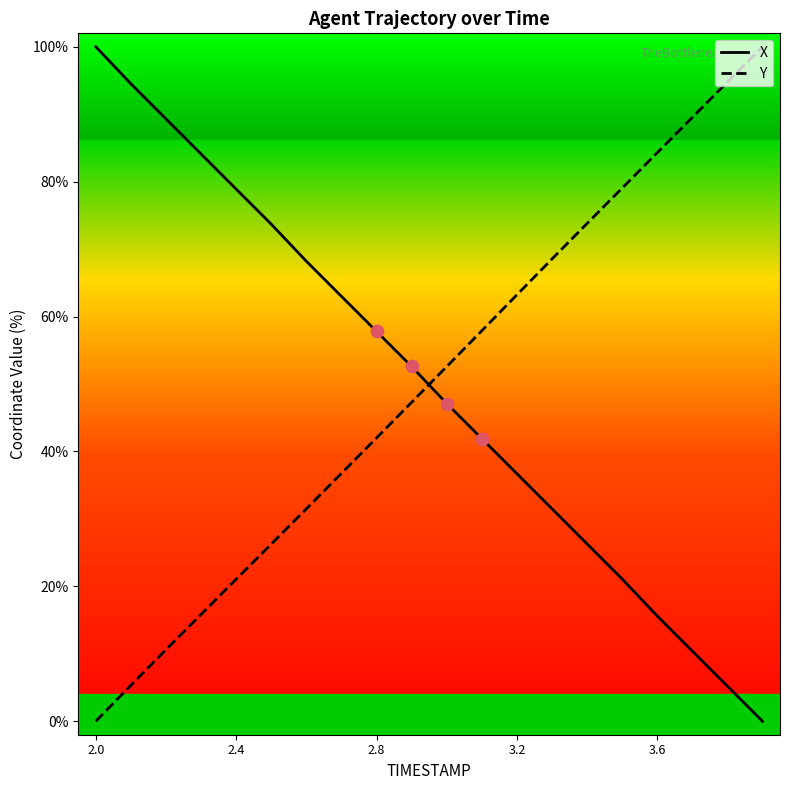

At how many categories does at least one series exceed 72?

12